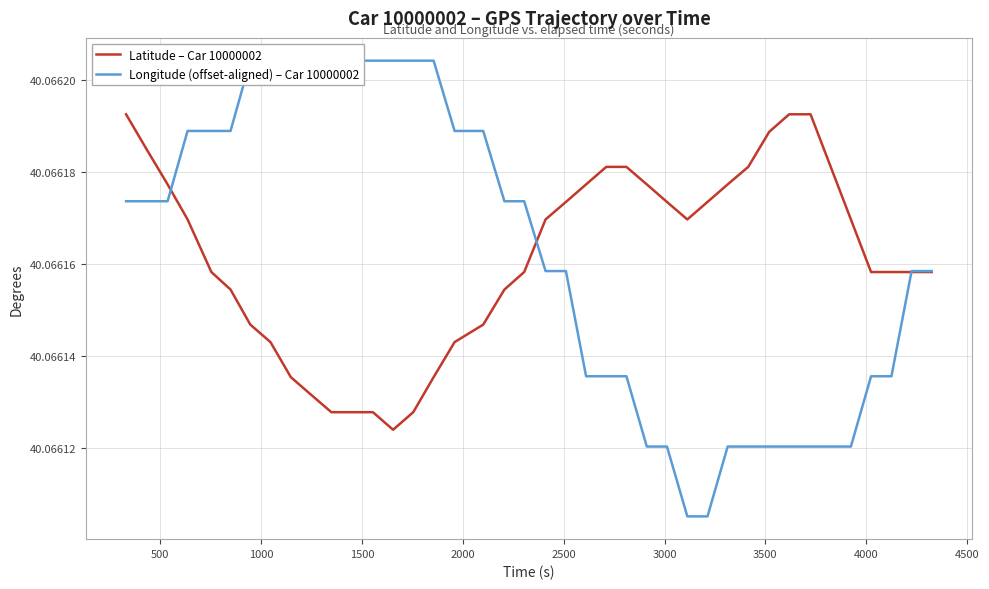

The Latitude – Car 10000002 series shows 20.9 at 21. True or false?

False